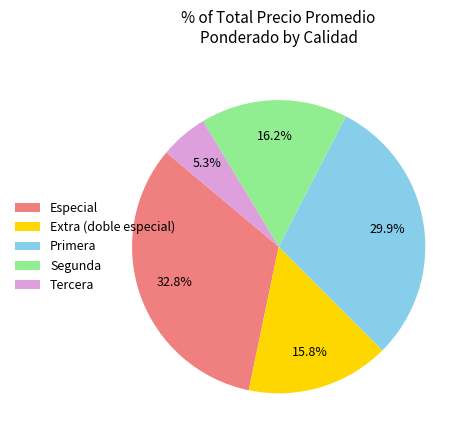

Which slice is the largest?

Especial